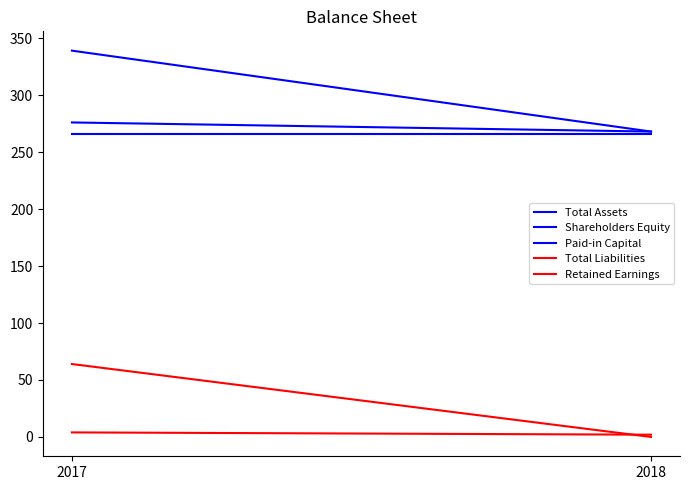

Count the number of categories in the chart.

2